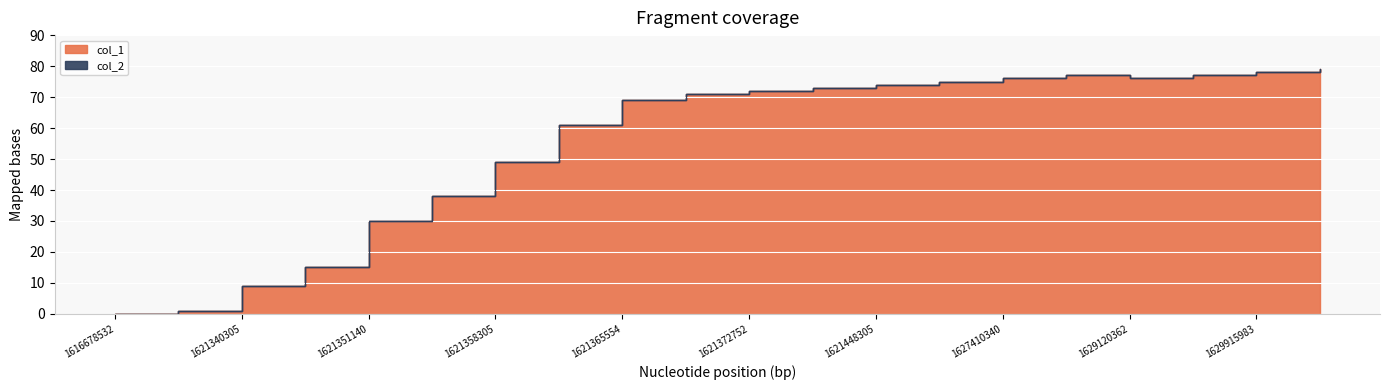

True or false: the data shows 132 at 1627410340.

False